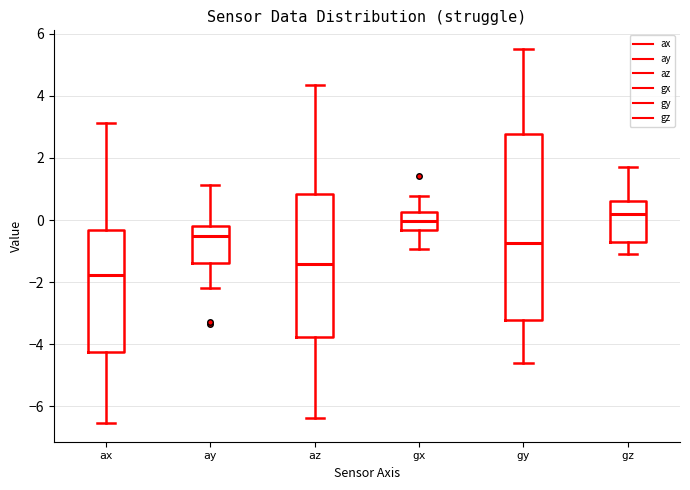

Which box's median line is the lowest?

ax